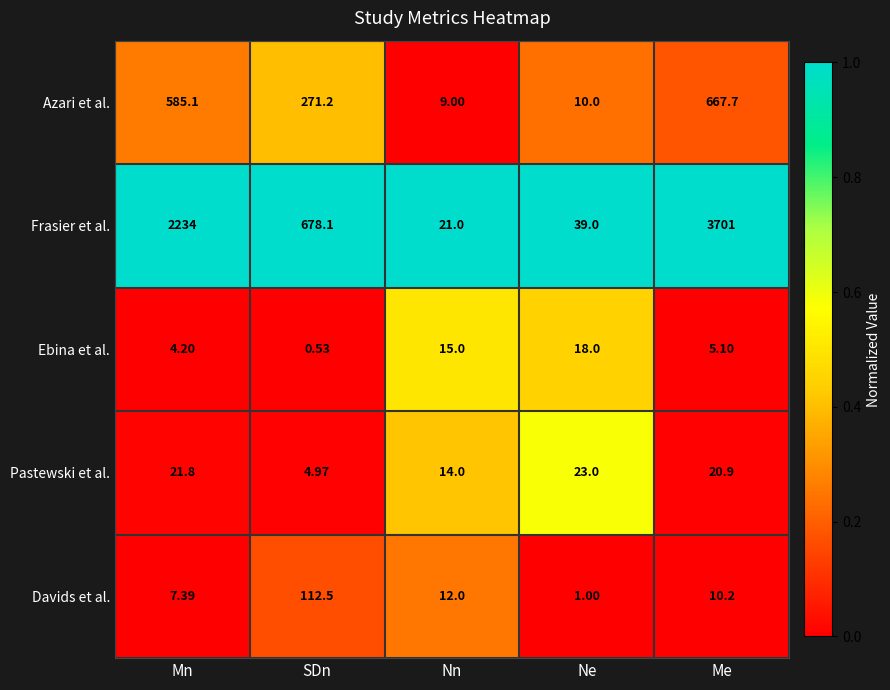

Which category has the highest value across all series?

Me